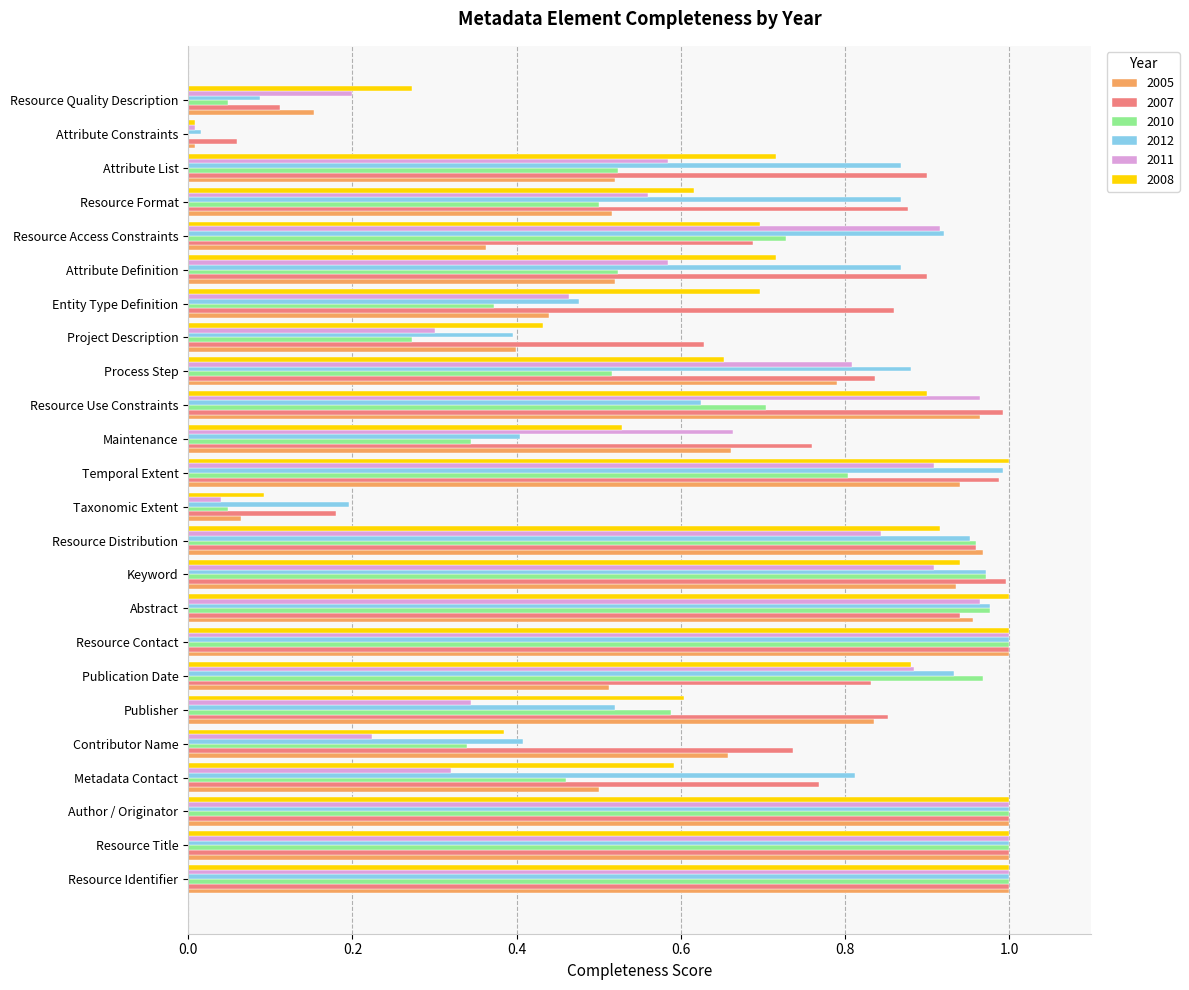

What is the sum of the 2005 values at Resource Format and Temporal Extent?

1.5